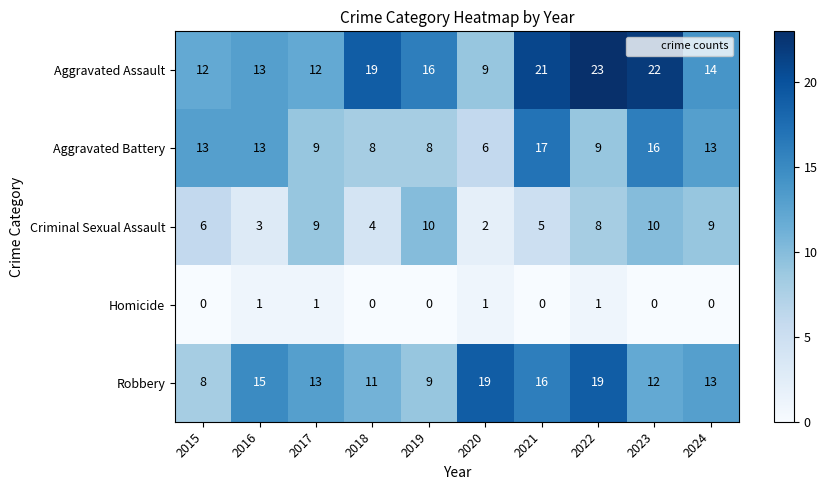

The Homicide series shows 0 at 2021. True or false?

True